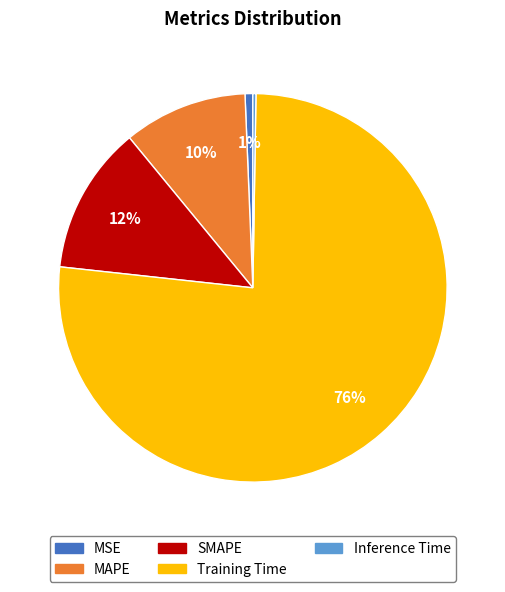

Combined, do Training Time and MAPE account for over 50%?

Yes